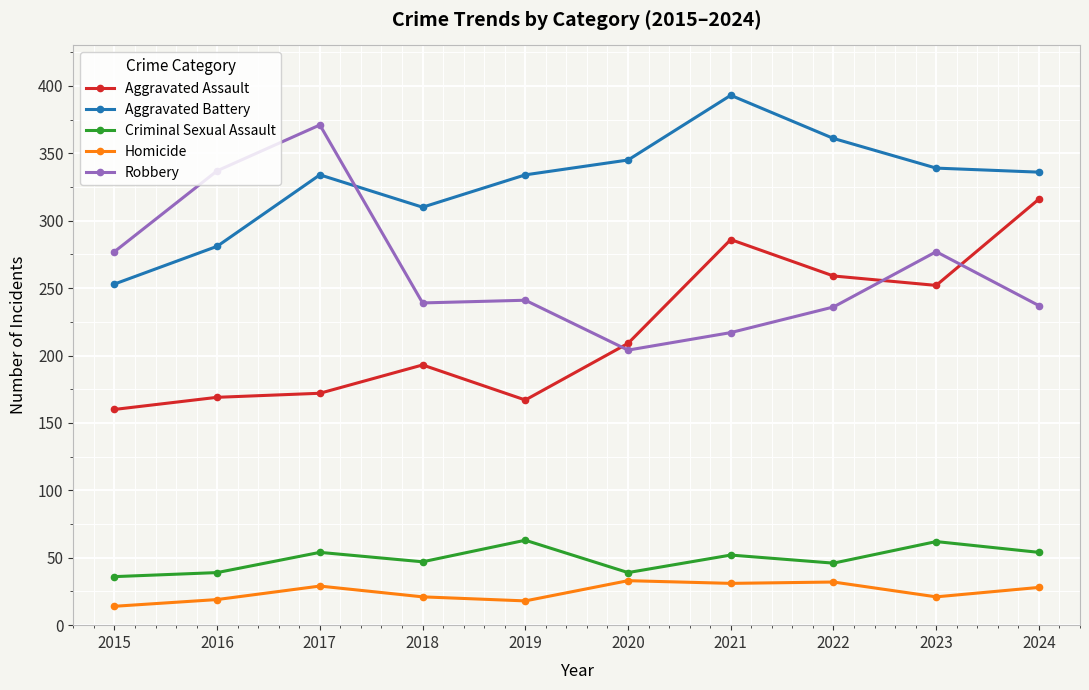

Is the value of Aggravated Assault at 2022 greater than the value of Homicide at 2022?

Yes